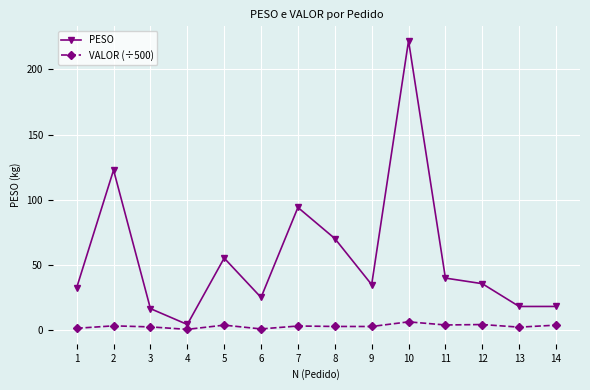

Which series changed the most between 7 and 12?

PESO